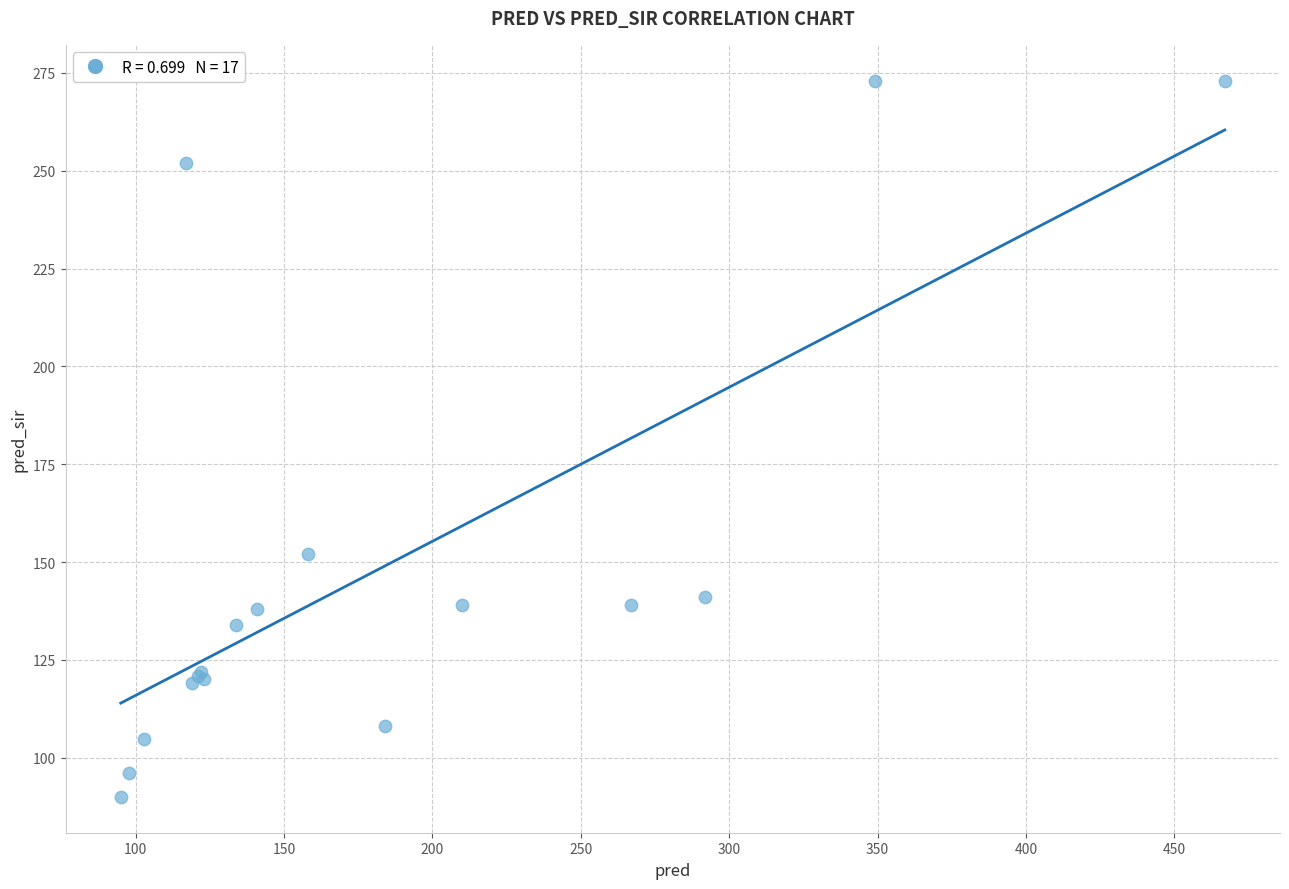

What Y value in the scatter plot is closest to 181?

152.0